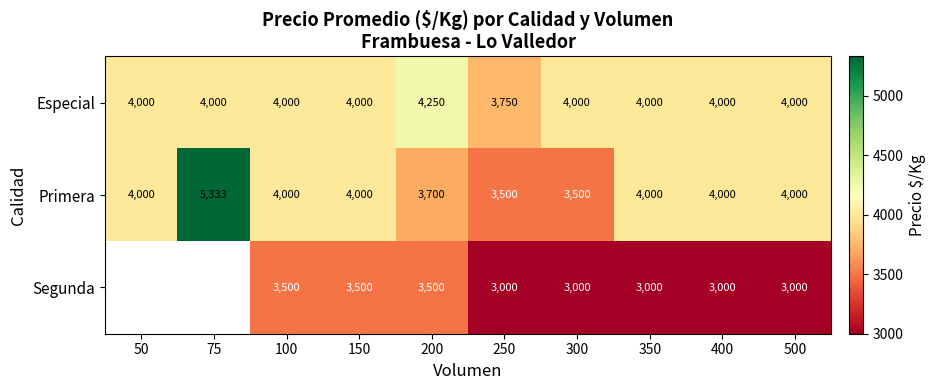

At which label does Especial reach its minimum?

250